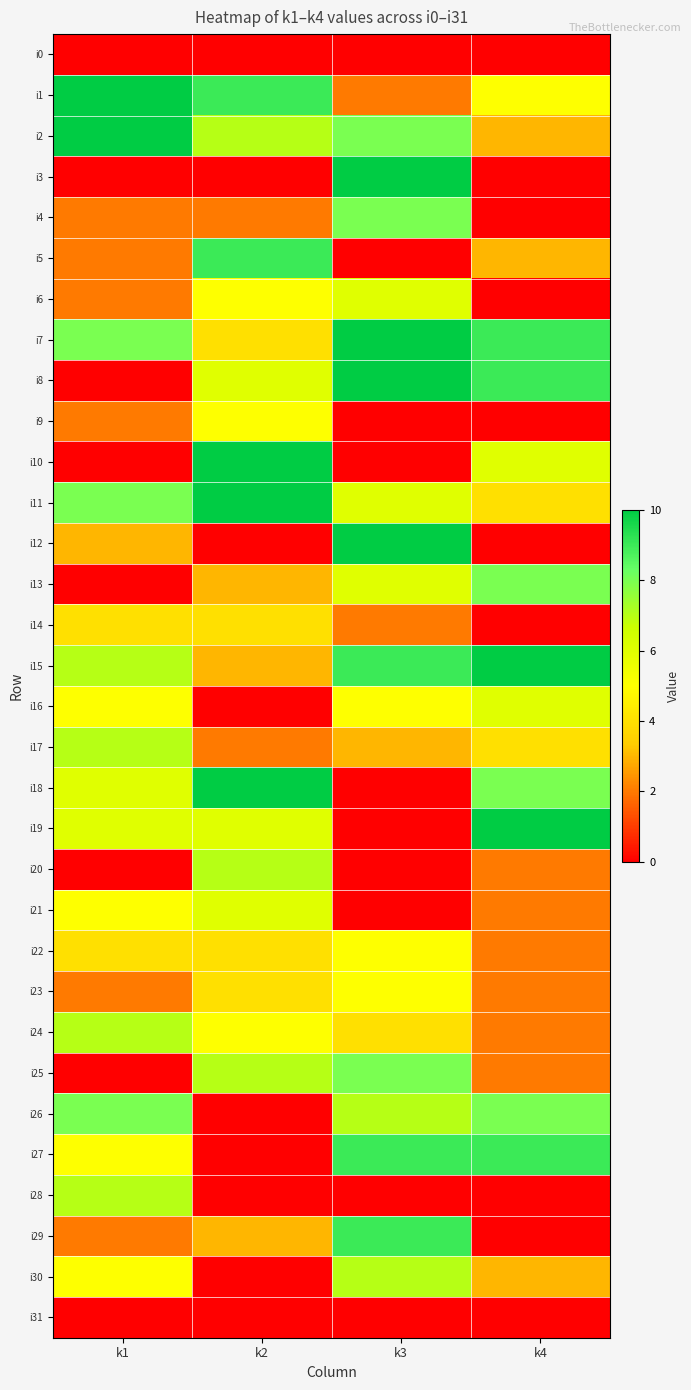

Reading right to left, what are all the values shown in this chart?

i0: k4=0	k3=0	k2=0	k1=0
i1: k4=5	k3=2	k2=9	k1=10
i2: k4=3	k3=8	k2=7	k1=10
i3: k4=0	k3=10	k2=0	k1=0
i4: k4=0	k3=8	k2=2	k1=2
i5: k4=3	k3=0	k2=9	k1=2
i6: k4=0	k3=6	k2=5	k1=2
i7: k4=9	k3=10	k2=4	k1=8
i8: k4=9	k3=10	k2=6	k1=0
i9: k4=0	k3=0	k2=5	k1=2
i10: k4=6	k3=0	k2=10	k1=0
i11: k4=4	k3=6	k2=10	k1=8
i12: k4=0	k3=10	k2=0	k1=3
i13: k4=8	k3=6	k2=3	k1=0
i14: k4=0	k3=2	k2=4	k1=4
i15: k4=10	k3=9	k2=3	k1=7
i16: k4=6	k3=5	k2=0	k1=5
i17: k4=4	k3=3	k2=2	k1=7
i18: k4=8	k3=0	k2=10	k1=6
i19: k4=10	k3=0	k2=6	k1=6
i20: k4=2	k3=0	k2=7	k1=0
i21: k4=2	k3=0	k2=6	k1=5
i22: k4=2	k3=5	k2=4	k1=4
i23: k4=2	k3=5	k2=4	k1=2
i24: k4=2	k3=4	k2=5	k1=7
i25: k4=2	k3=8	k2=7	k1=0
i26: k4=8	k3=7	k2=0	k1=8
i27: k4=9	k3=9	k2=0	k1=5
i28: k4=0	k3=0	k2=0	k1=7
i29: k4=0	k3=9	k2=3	k1=2
i30: k4=3	k3=7	k2=0	k1=5
i31: k4=0	k3=0	k2=0	k1=0